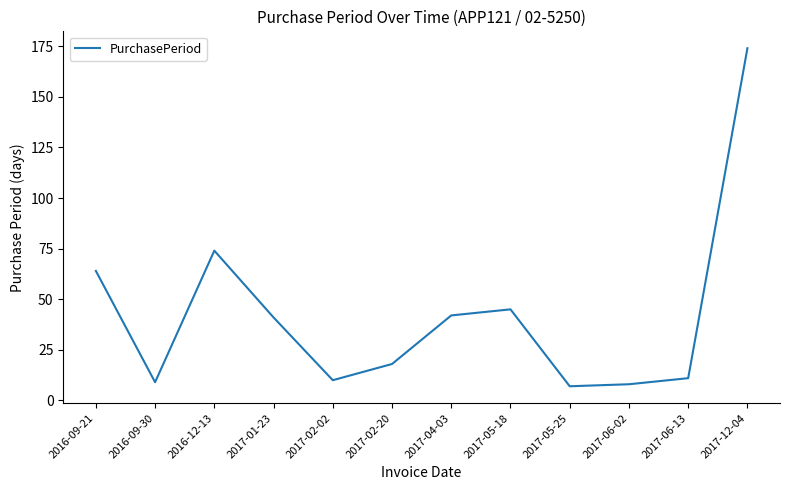

What is the sum of the values at 2017-05-25 and 2017-06-02?

15